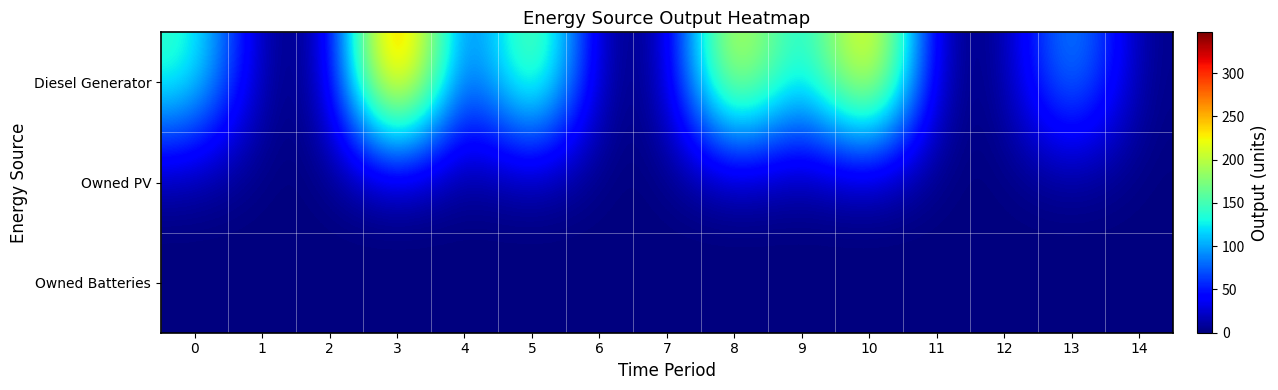

Which series has the largest total across all categories?

Diesel Generator